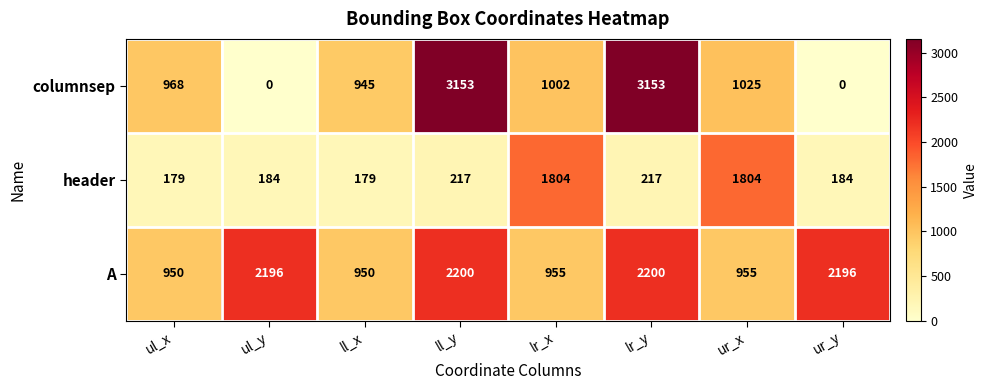

At how many categories does at least one series exceed 2505?

2